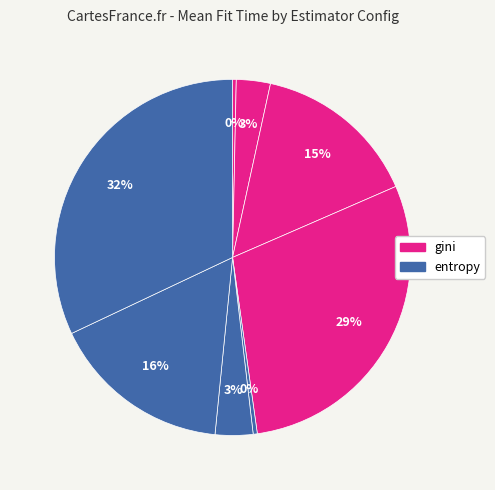

How many segments does this pie chart have?

8